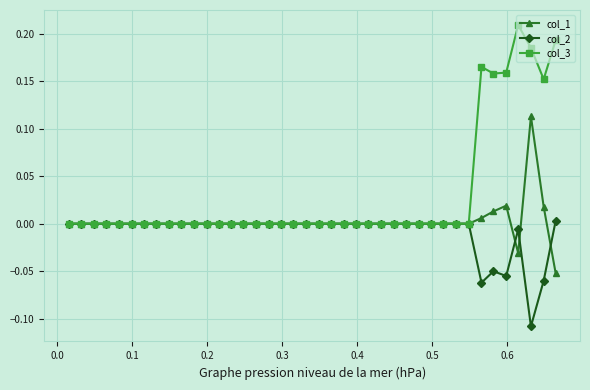

What are all the series names shown in the legend?

col_1, col_2, col_3